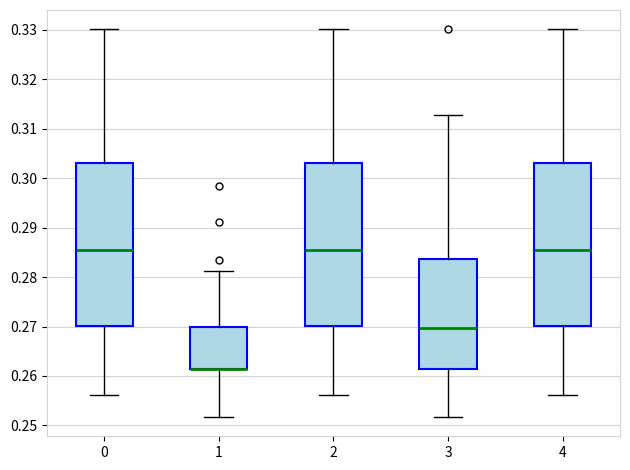

Where does the lower whisker of the box at x = 2 end on the y-axis? The values are not printed on the chart, so give them approximately, as read against the axis.

0.256